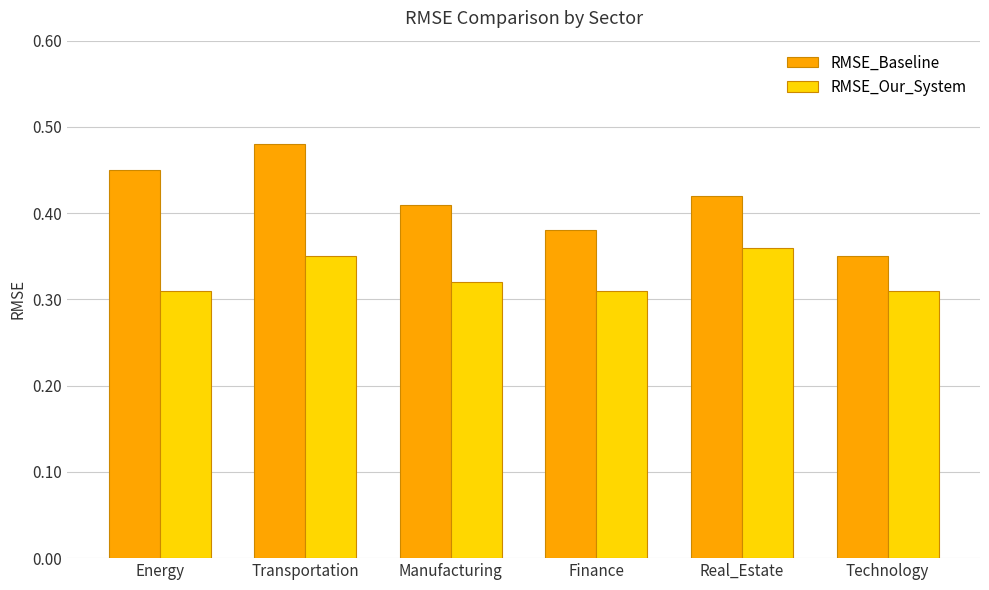

At which category does the chart reach its peak across all series?

Transportation